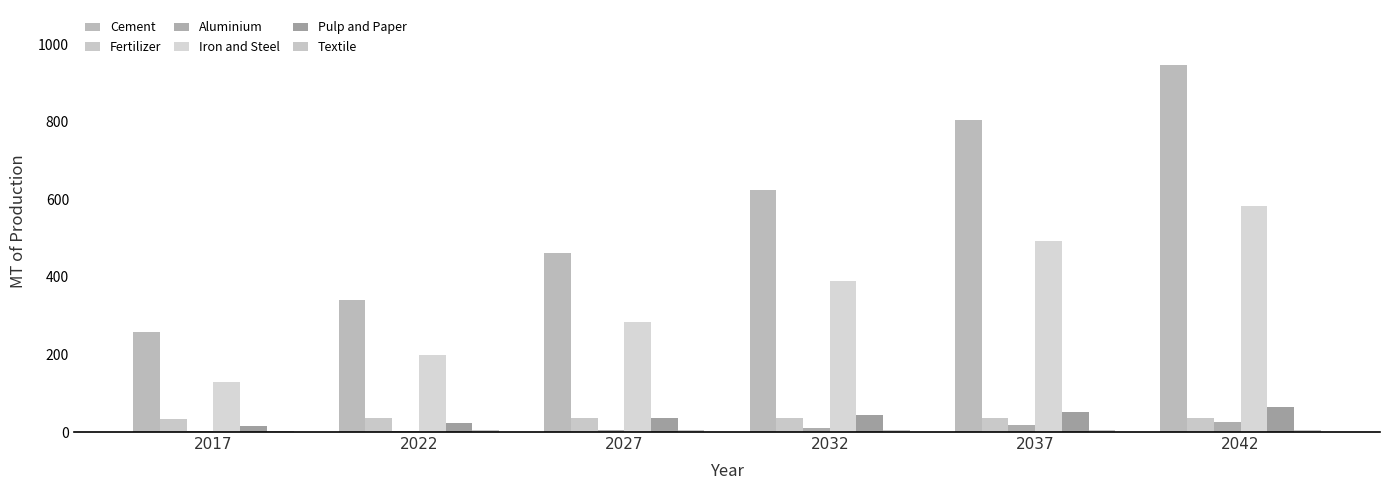

How many groups of bars are there?

6